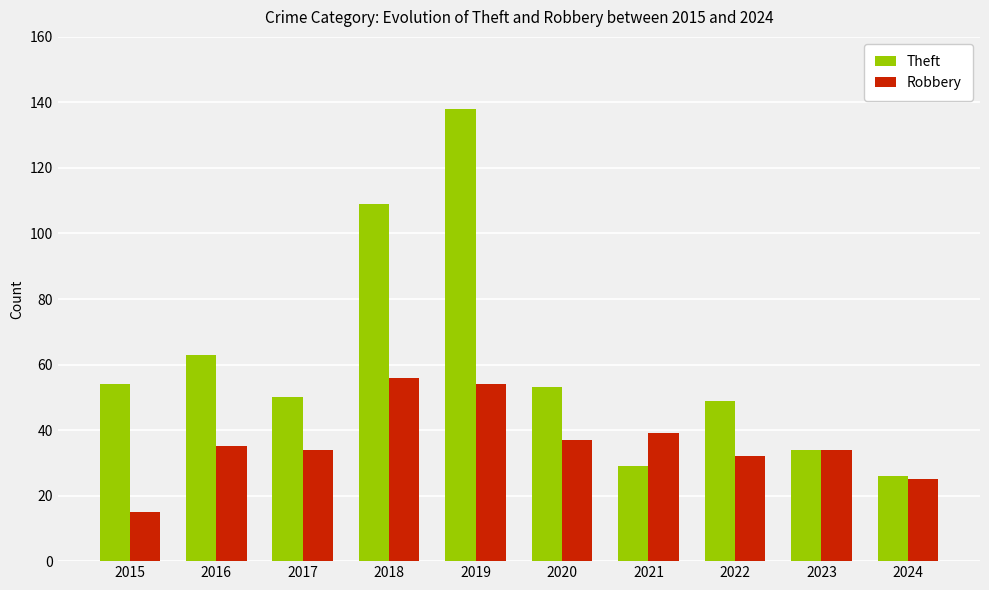

At which label does Robbery reach its peak?

2018